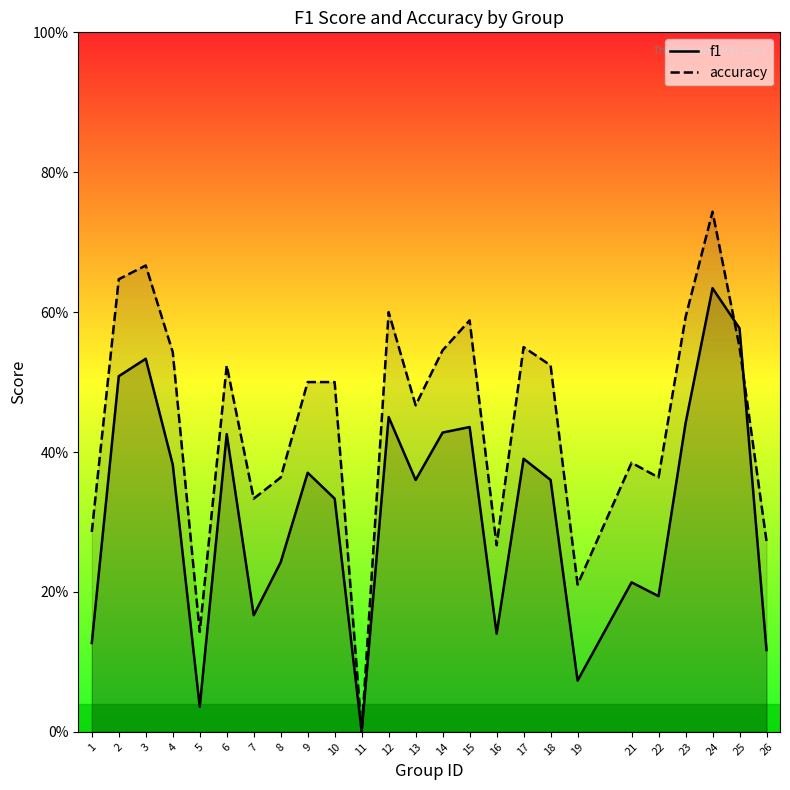

At how many categories does at least one series exceed 0?

24